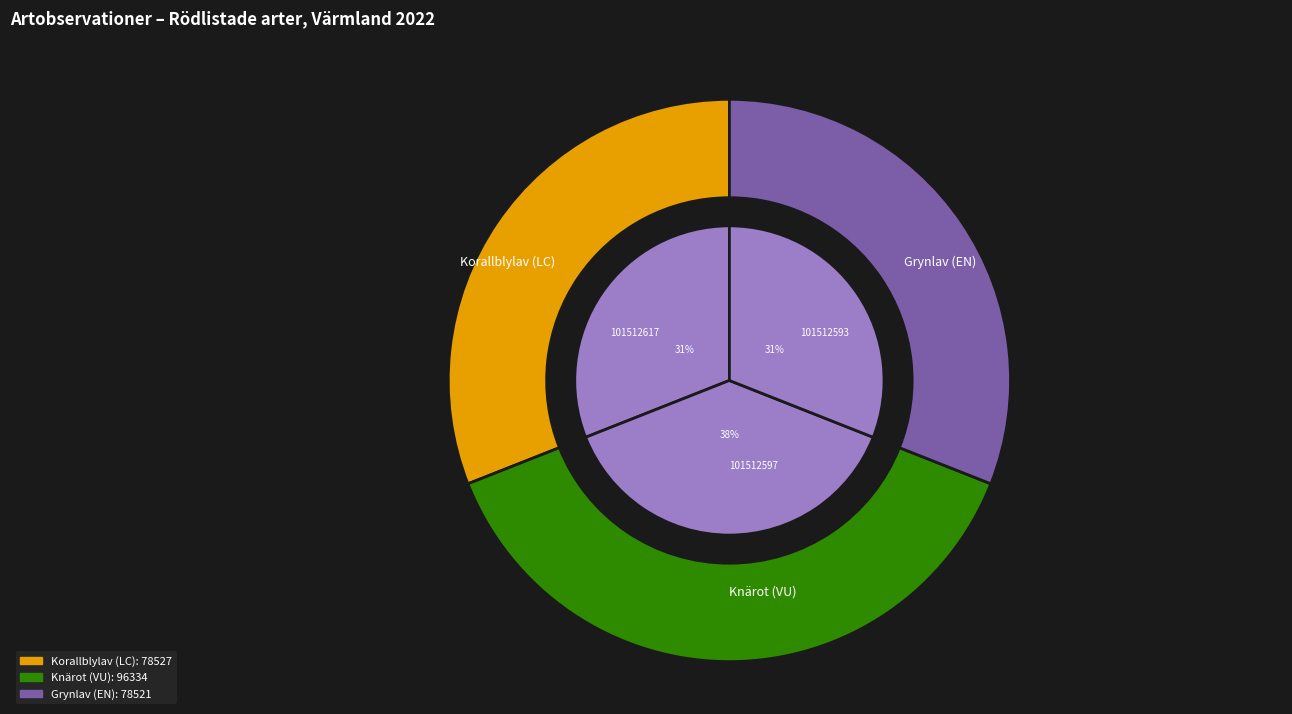

Count the number of slices in the pie.

3